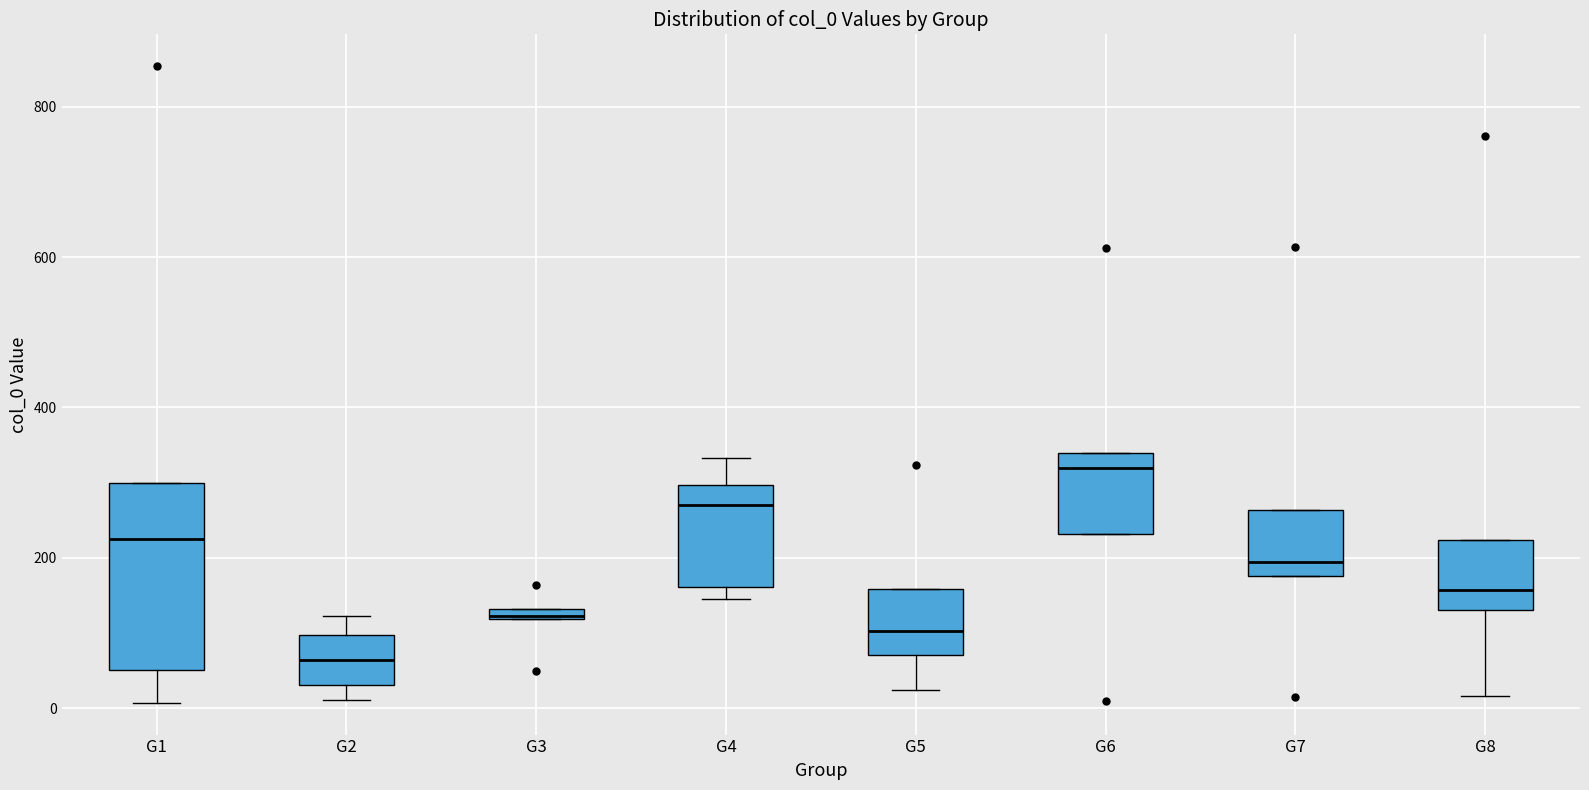

Comparing the boxes themselves (not the whiskers), which one is the tallest?

G1